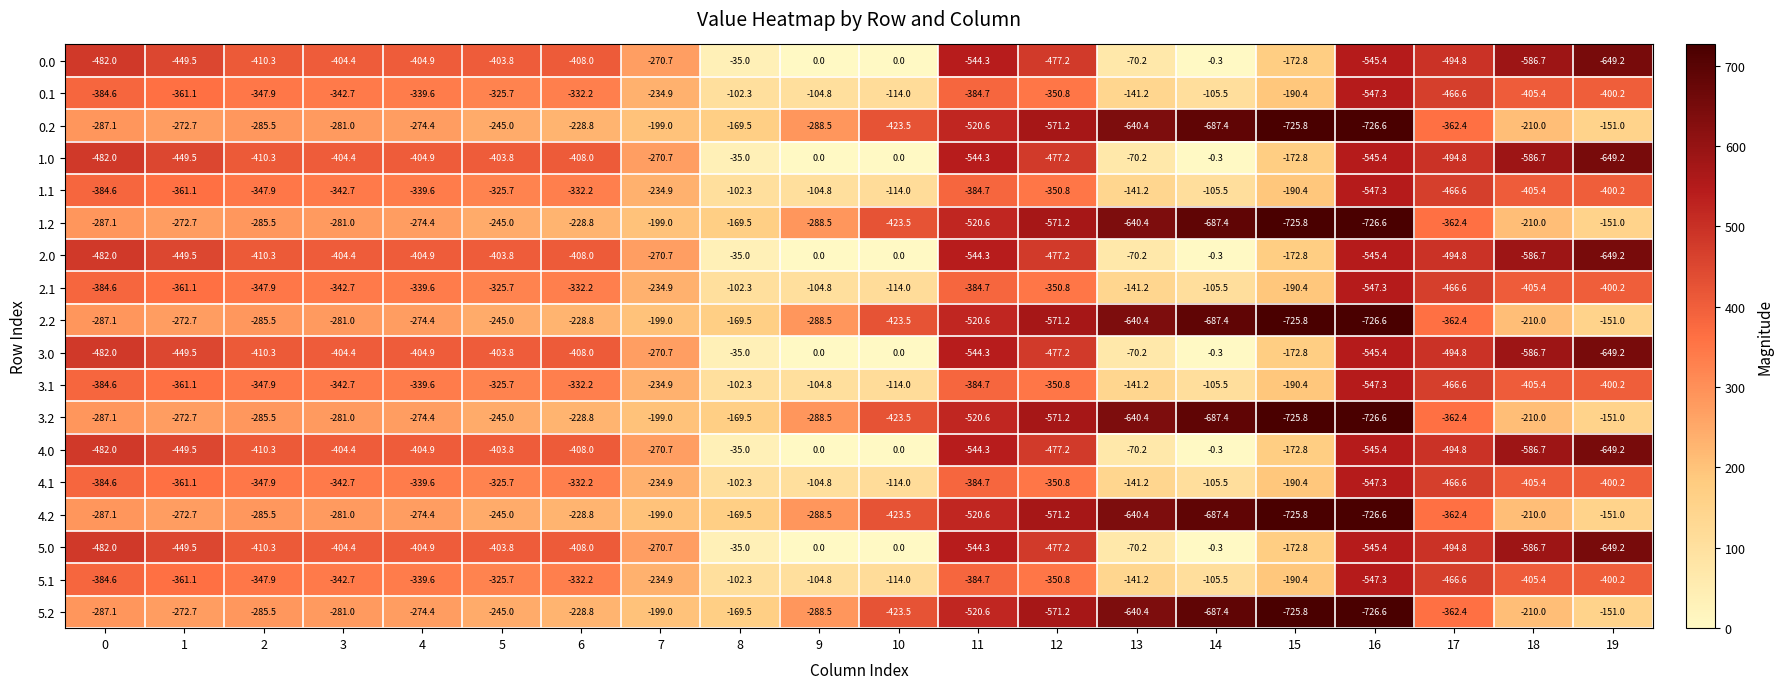

What is the sum of the 1.2 values at 14 and 3?

-968.4